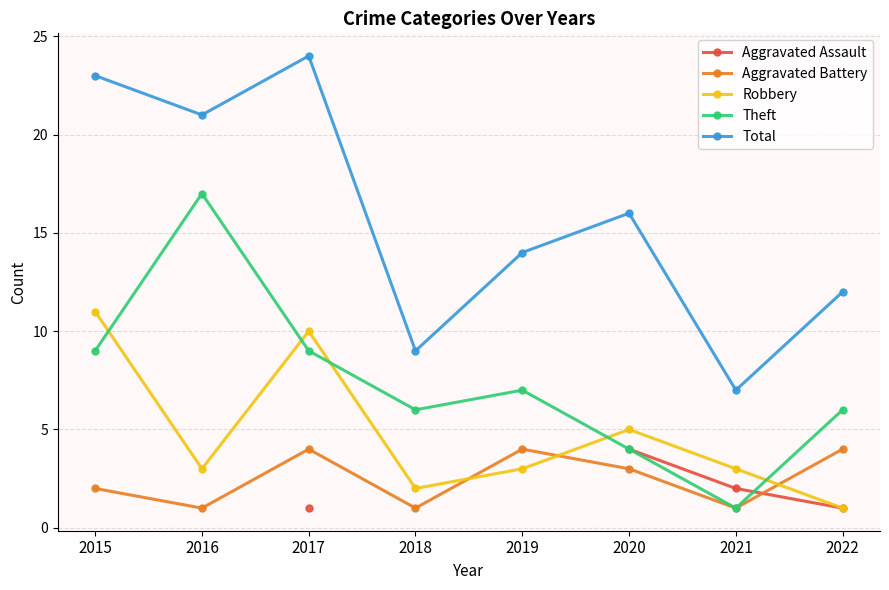

Between 2015 and 2019, which is larger?

2019